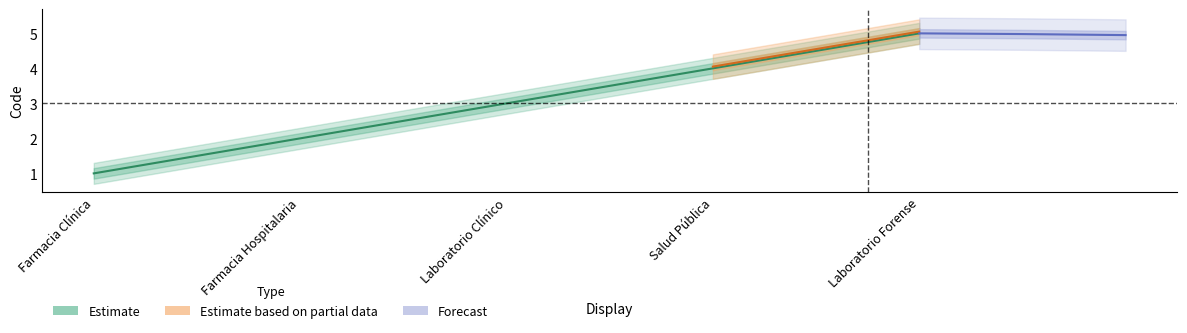

True or false: Estimate_lower and Estimate_upper cross at least once.

False